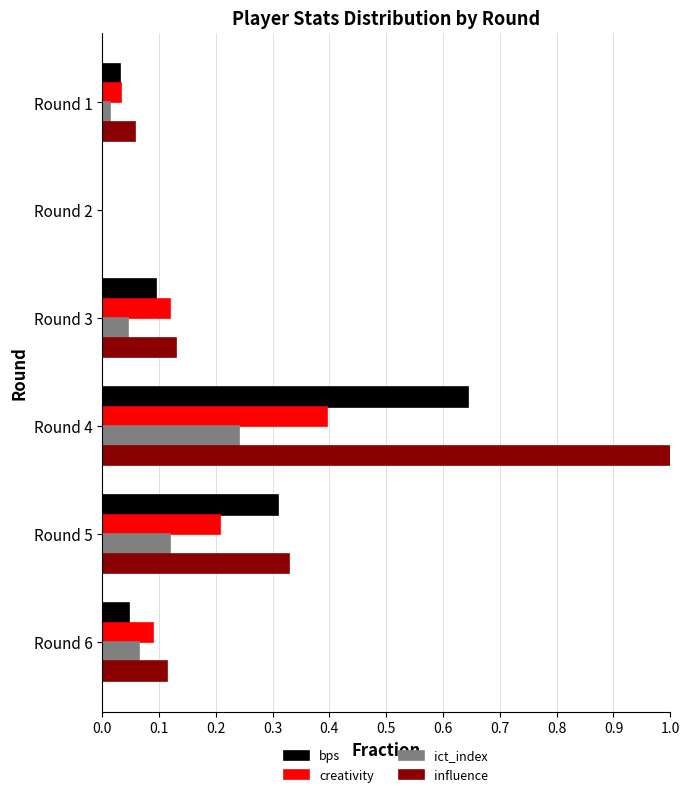

Which series has the largest range (max minus min)?

influence